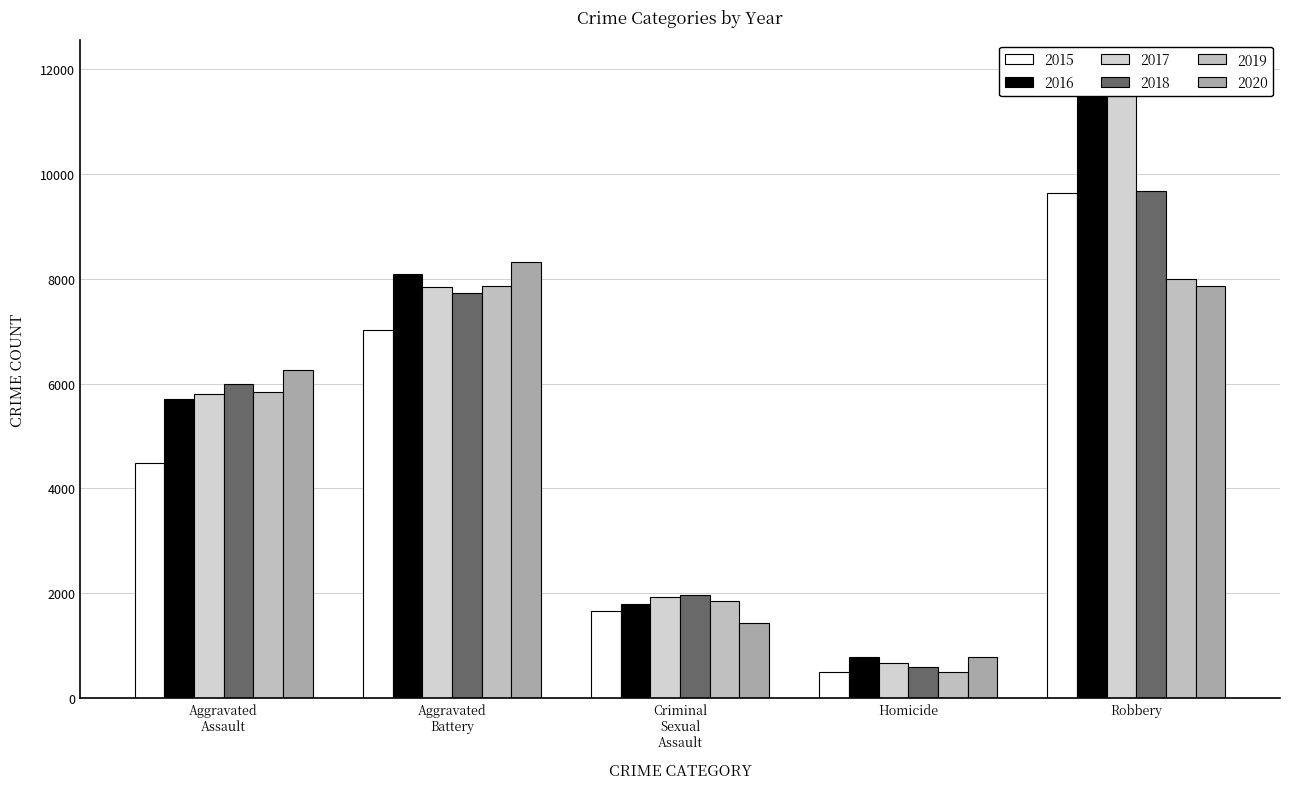

Is the value of 2015 at Robbery greater than the value of 2016 at Aggravated Assault?

Yes